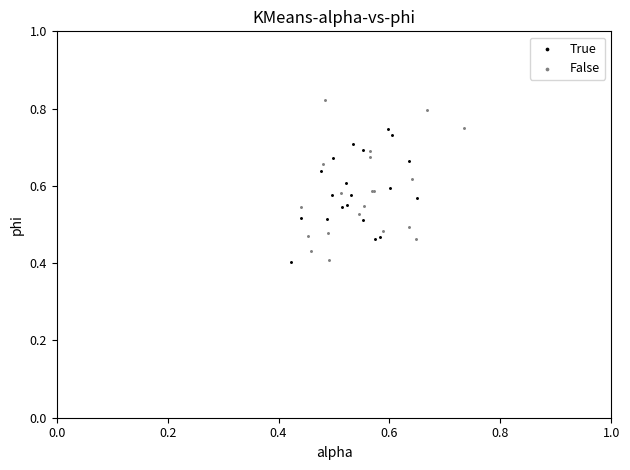

Which series has the widest spread of Y values?

False